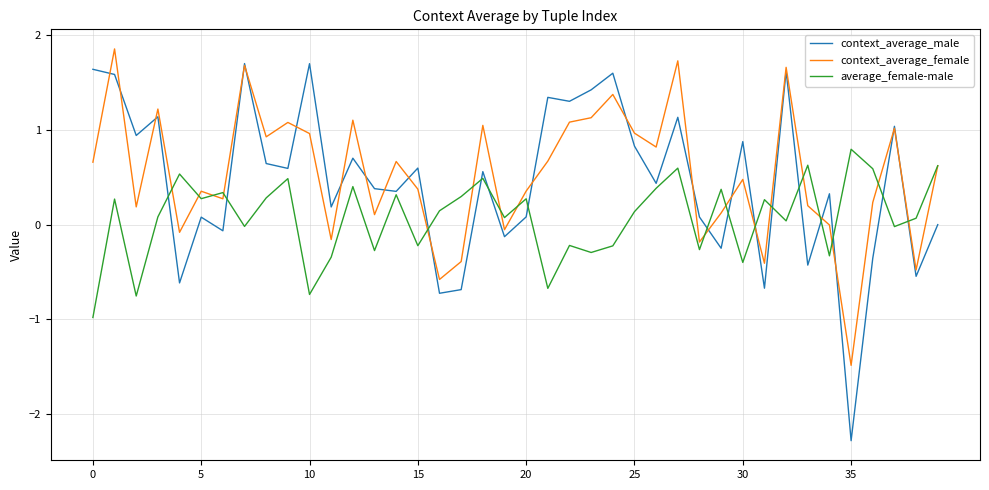

What is the minimum value shown in the chart?

-2.3